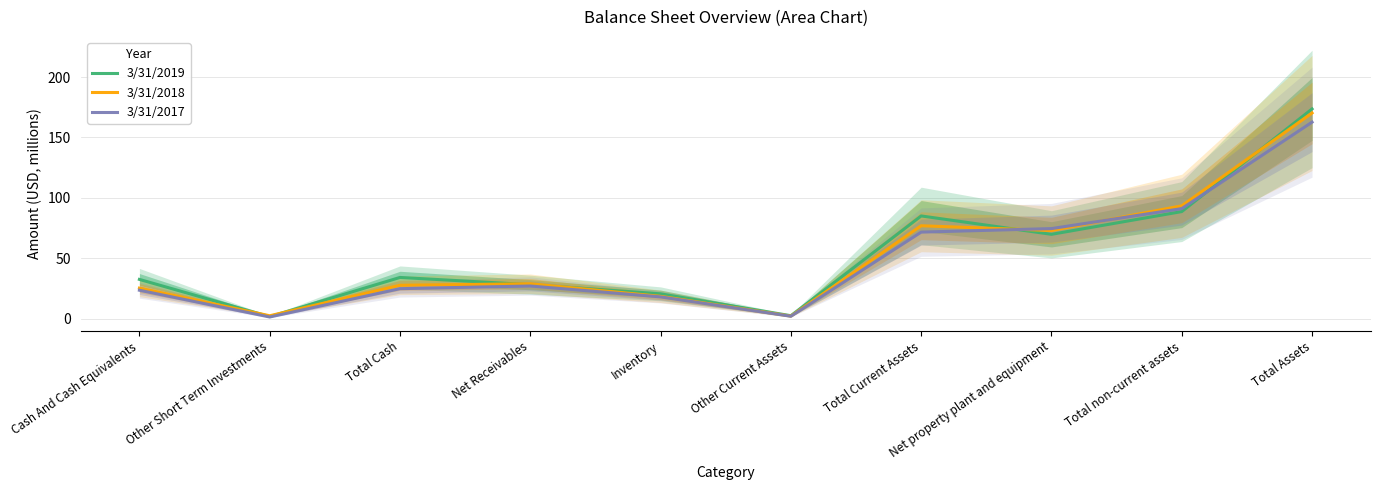

What is the difference between the 3/31/2018 values at Net Receivables and Total Current Assets?

48.0